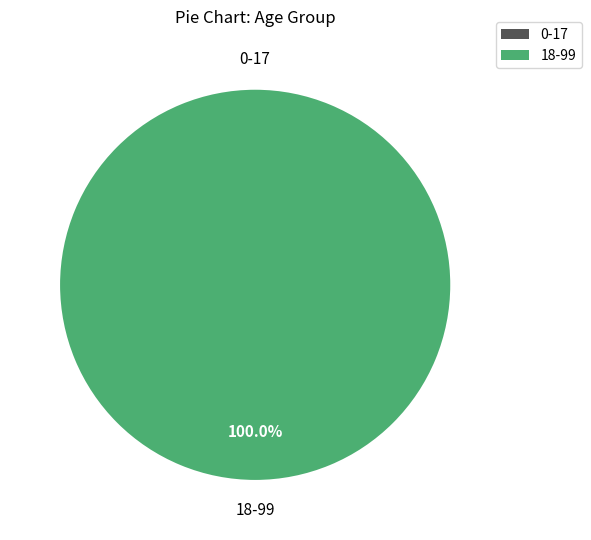

To the nearest percent, what is the combined percentage of 0-17 and 18-99?

100%